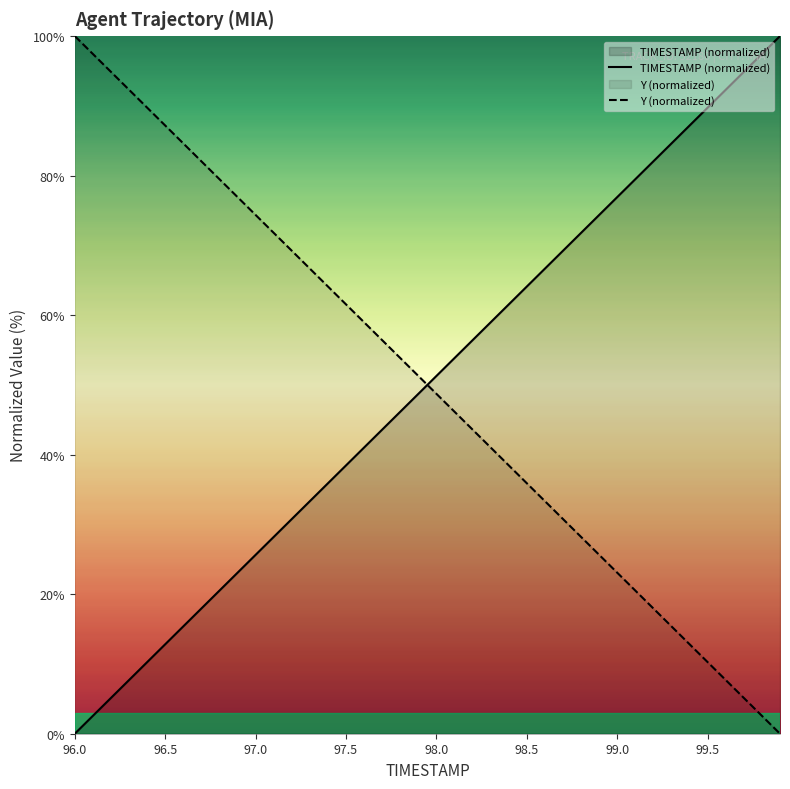

What is the maximum value shown in the chart?

100.0